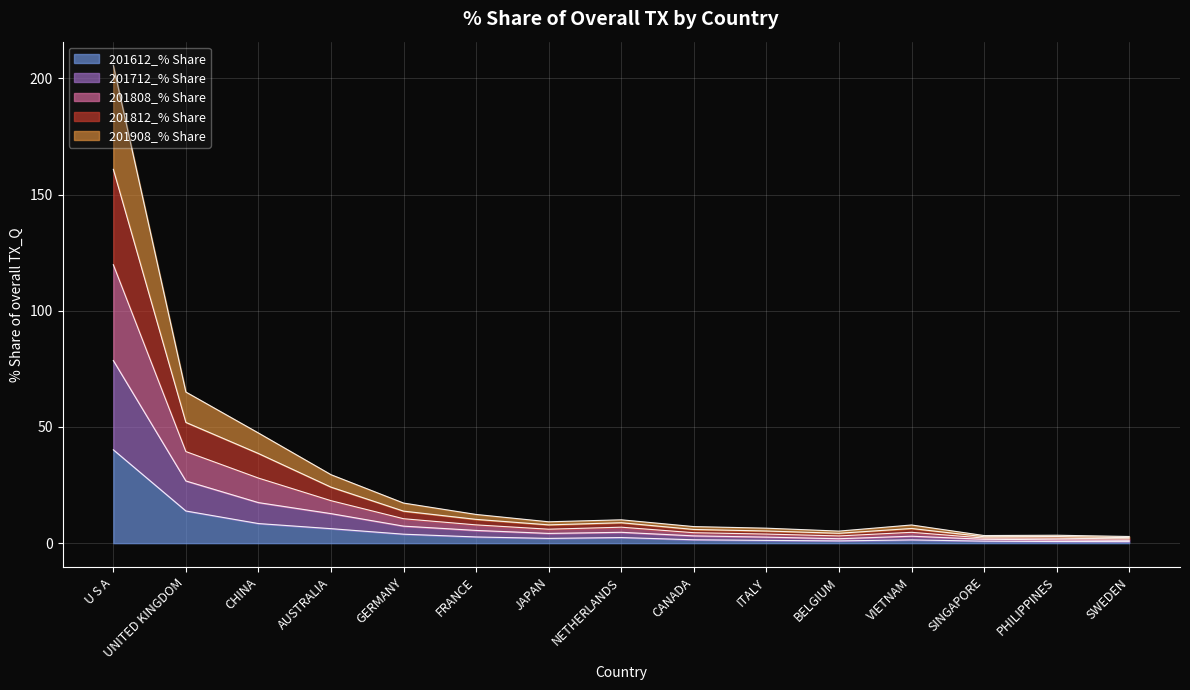

Is it true that 201612_% Share equals 6.2 at AUSTRALIA?

True